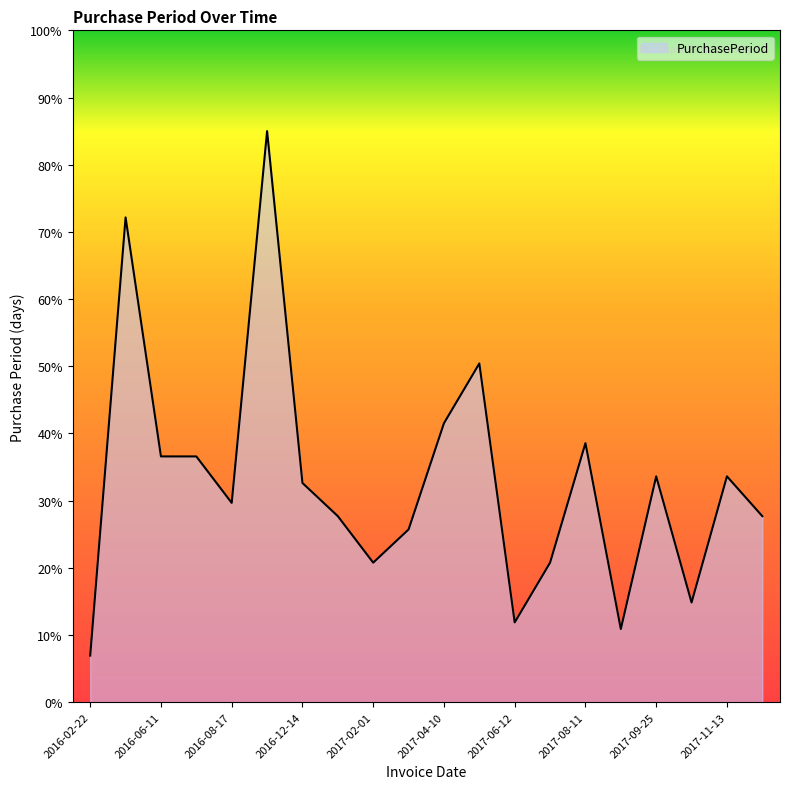

What is the greatest value displayed?

85.0